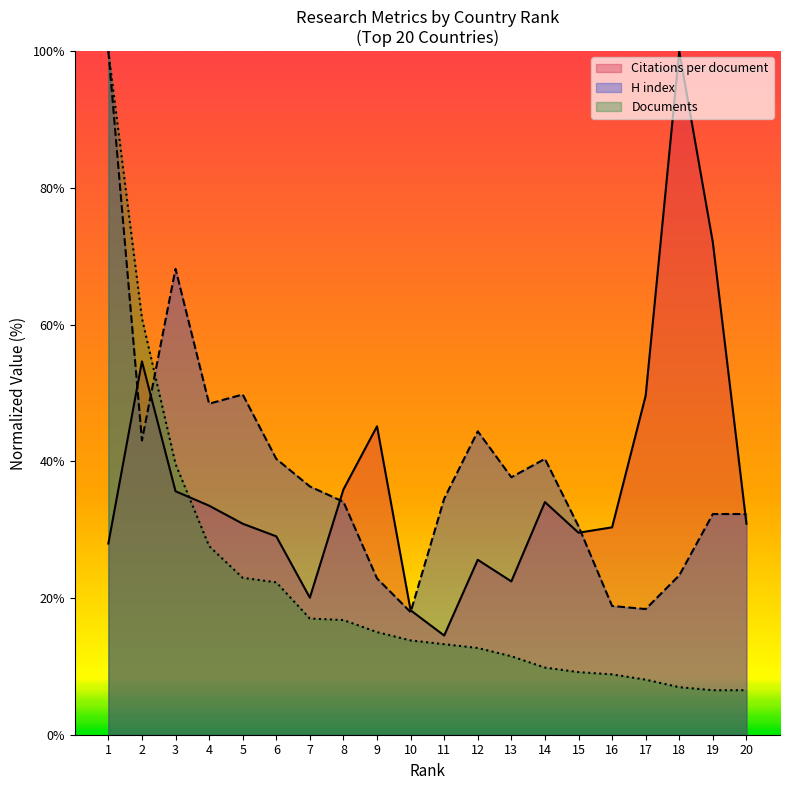

Which series has the largest range (max minus min)?

Documents